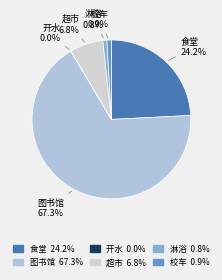

Approximately how many times larger is the value at 超市 6.8% compared to 校车 0.9%?

7.4